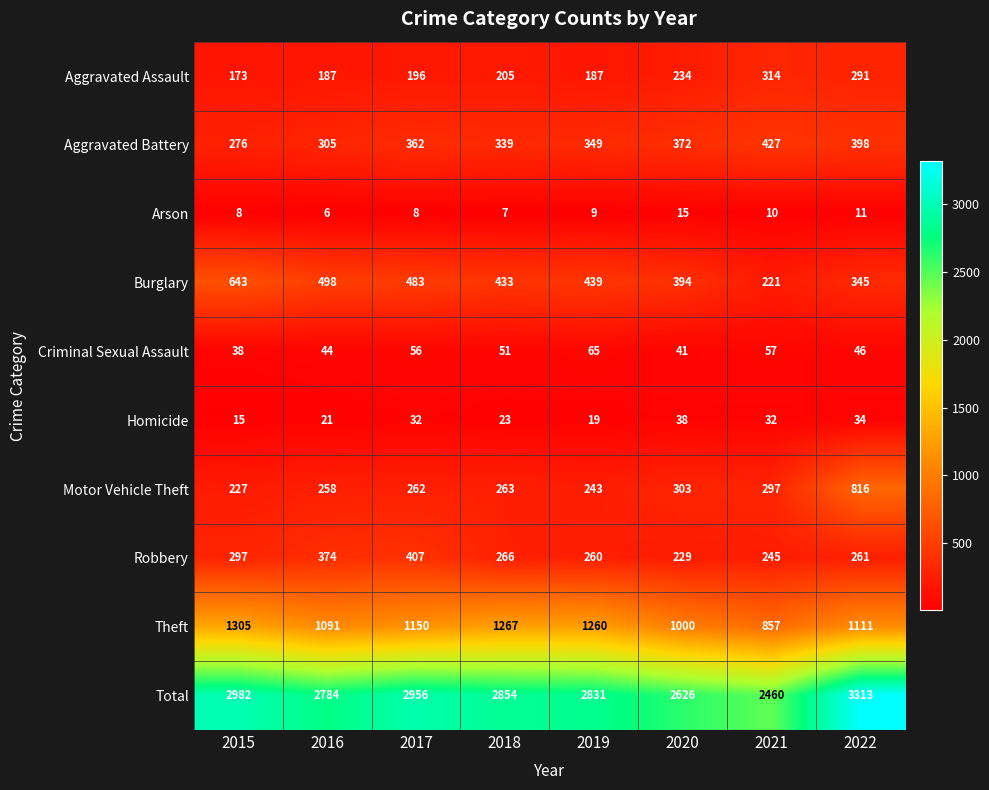

What is the spread (max minus min) of values at 2022?

3302